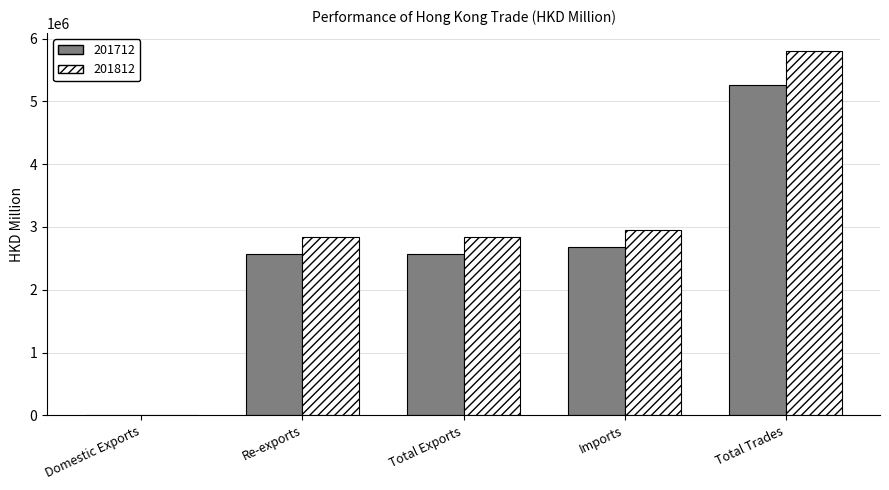

Does the chart contain stacked bars?

No